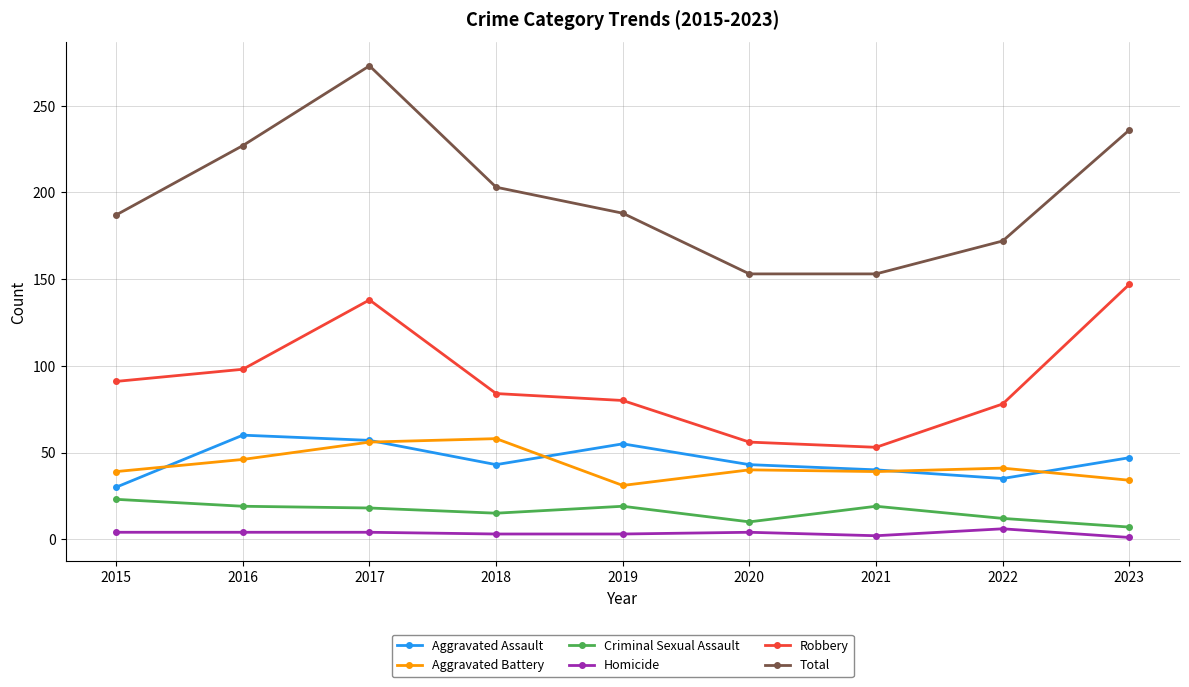

Which series changed the most between 2019 and 2021?

Total